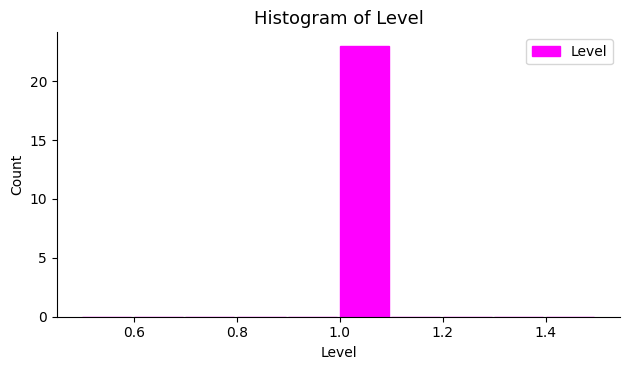

Reading left to right, transcribe this chart: for each bar, give the range it covers on the x-axis and its height. The values are not printed on the chart, so give them approximately, as read against the axis.

0.5 to 0.6: 0
0.6 to 0.7: 0
0.7 to 0.8: 0
0.8 to 0.9: 0
0.9 to 1.0: 0
1.0 to 1.1: 23
1.1 to 1.2: 0
1.2 to 1.3: 0
1.3 to 1.4: 0
1.4 to 1.5: 0